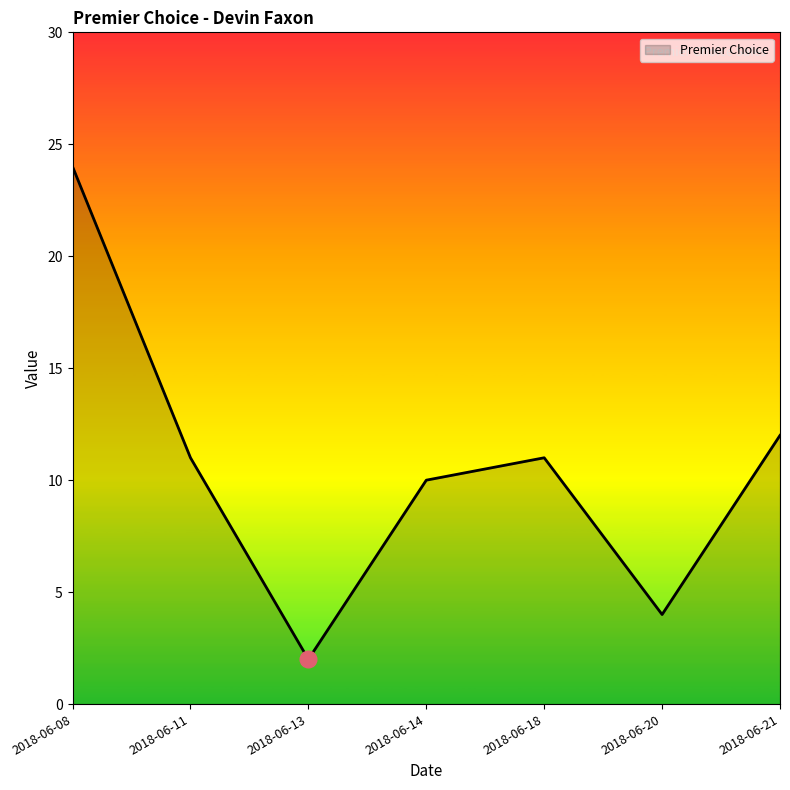

What is the sum of all values?

74